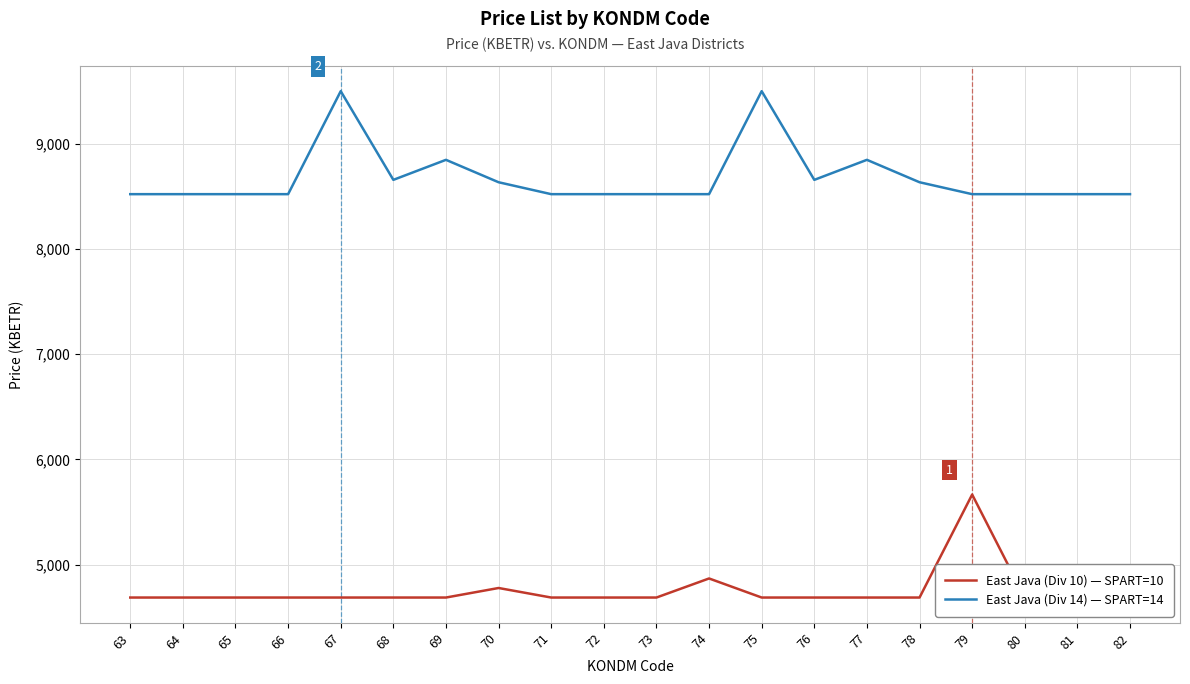

At which category is the sum across all series the highest?

67